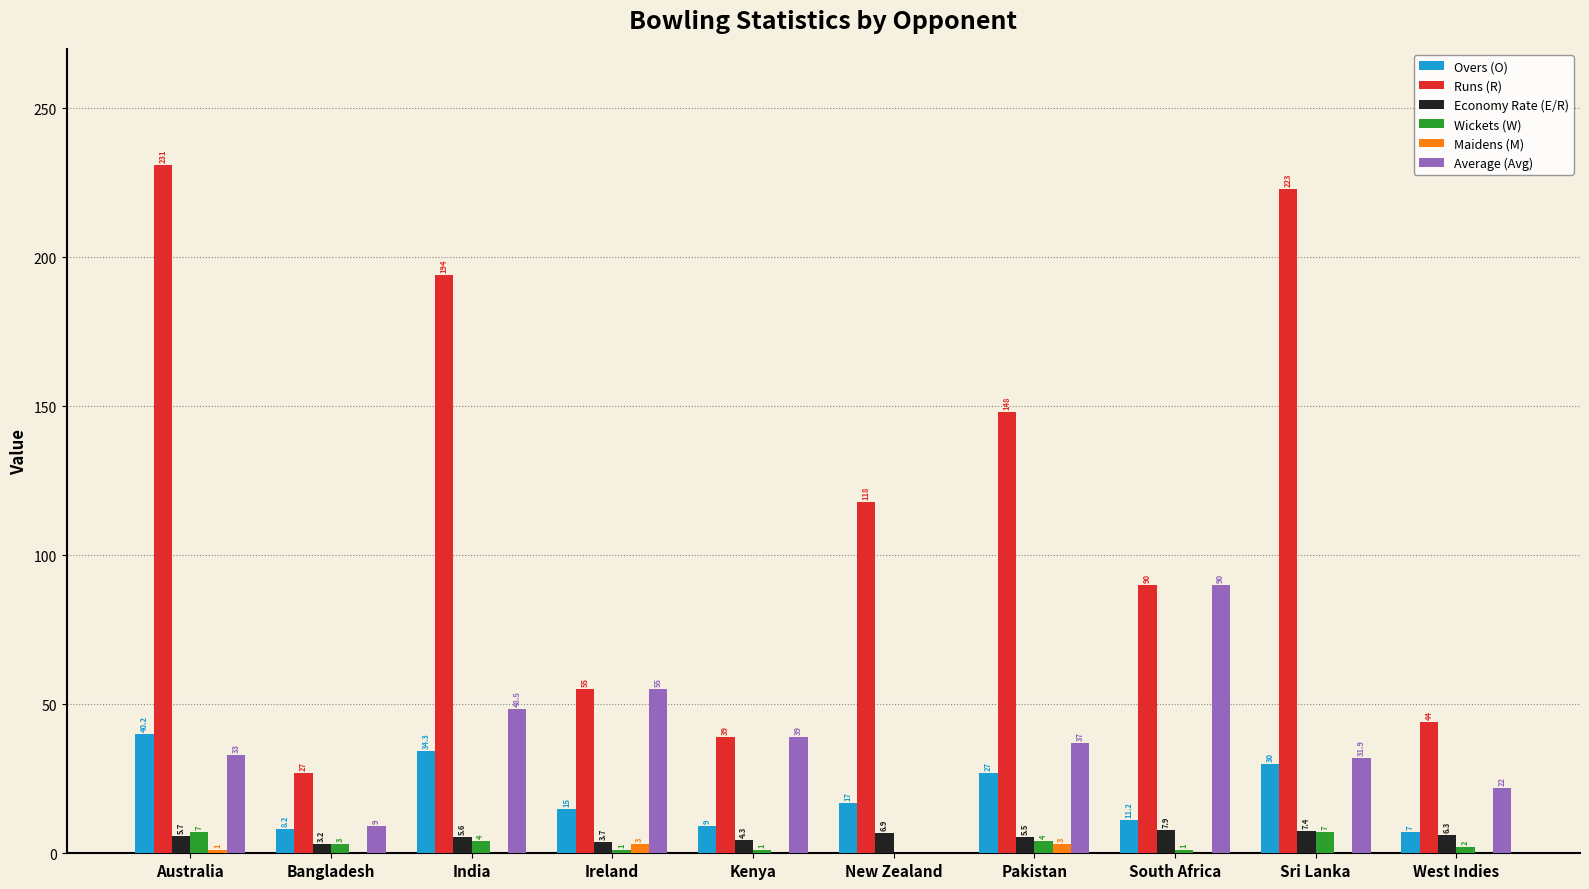

What is the highest value of the Wickets (W) series?

7.0